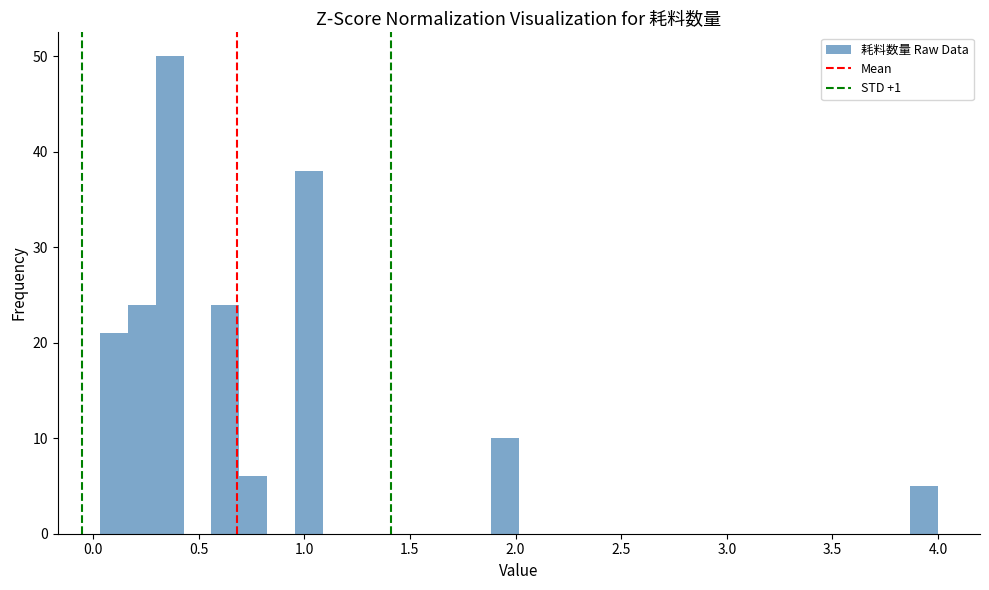

Around what value on the x-axis is the tallest bar? Give the approximate position of its centre, as read against the axis.

0.35